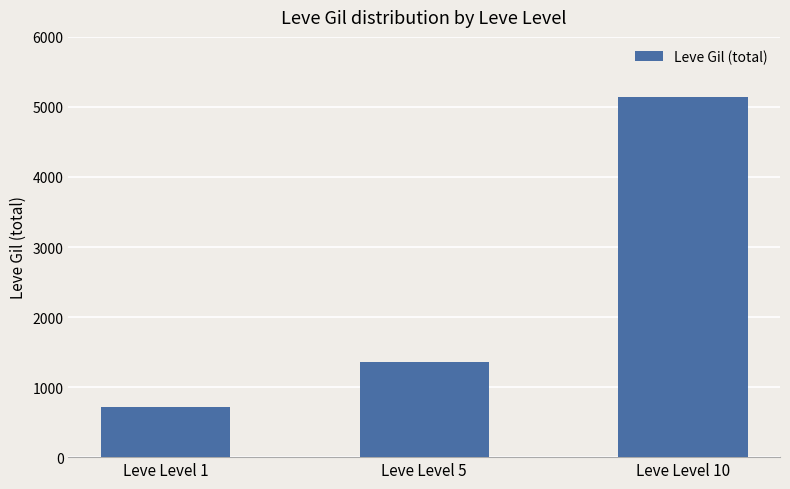

What is the sum of the values at Leve Level 5 and Leve Level 10?

6500